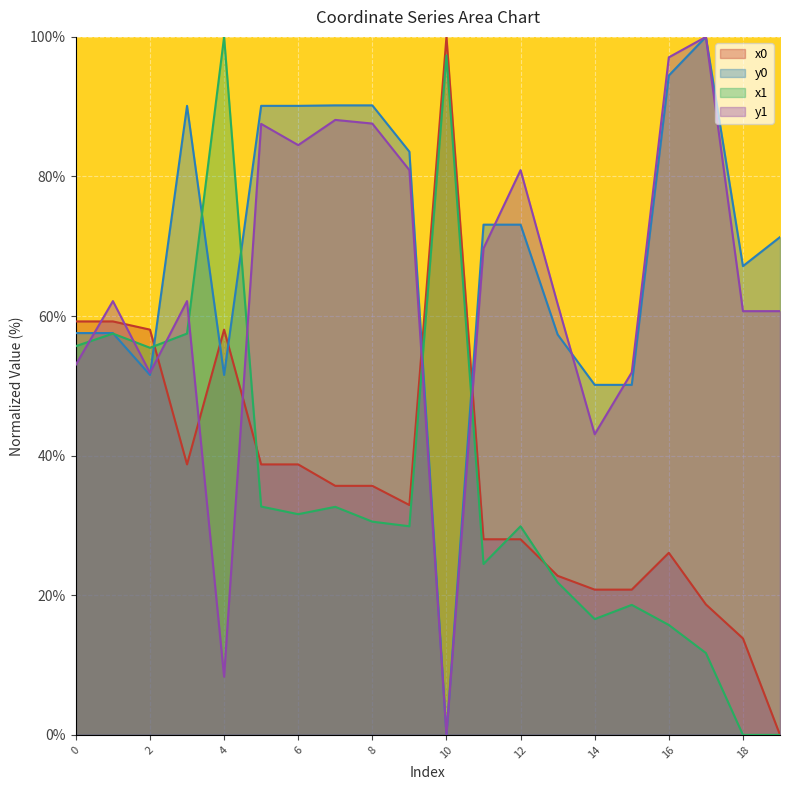

Between which two adjacent categories do x0 and y0 first intersect?

2 and 3